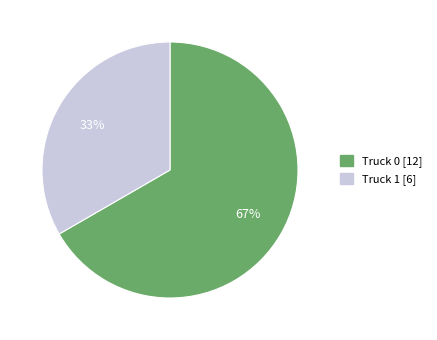

Which has a higher value, Truck 0 or Truck 1?

Truck 0